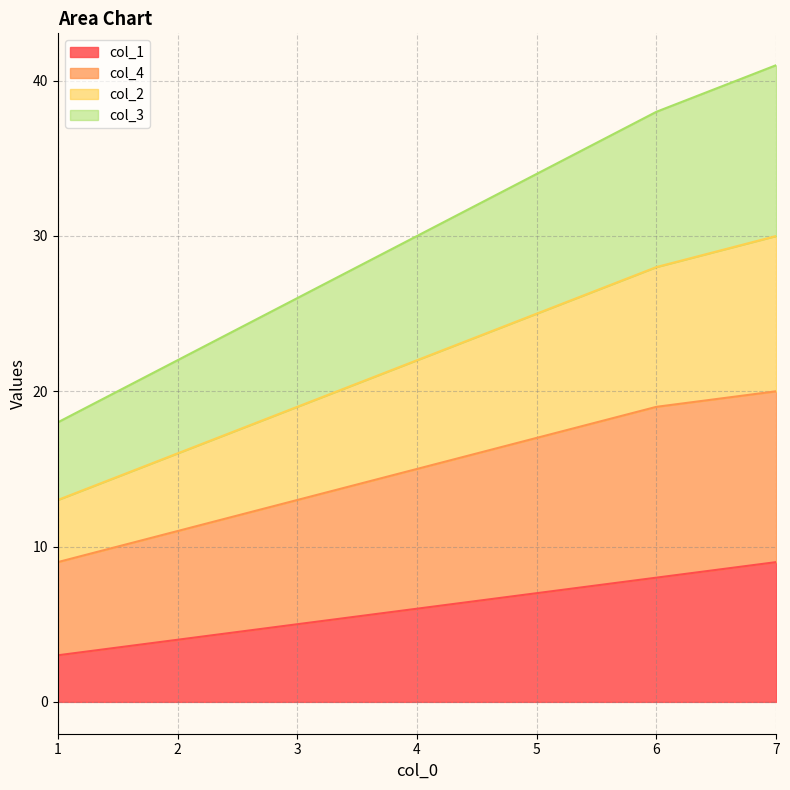

What are all the series names shown in the legend?

col_1, col_4, col_2, col_3